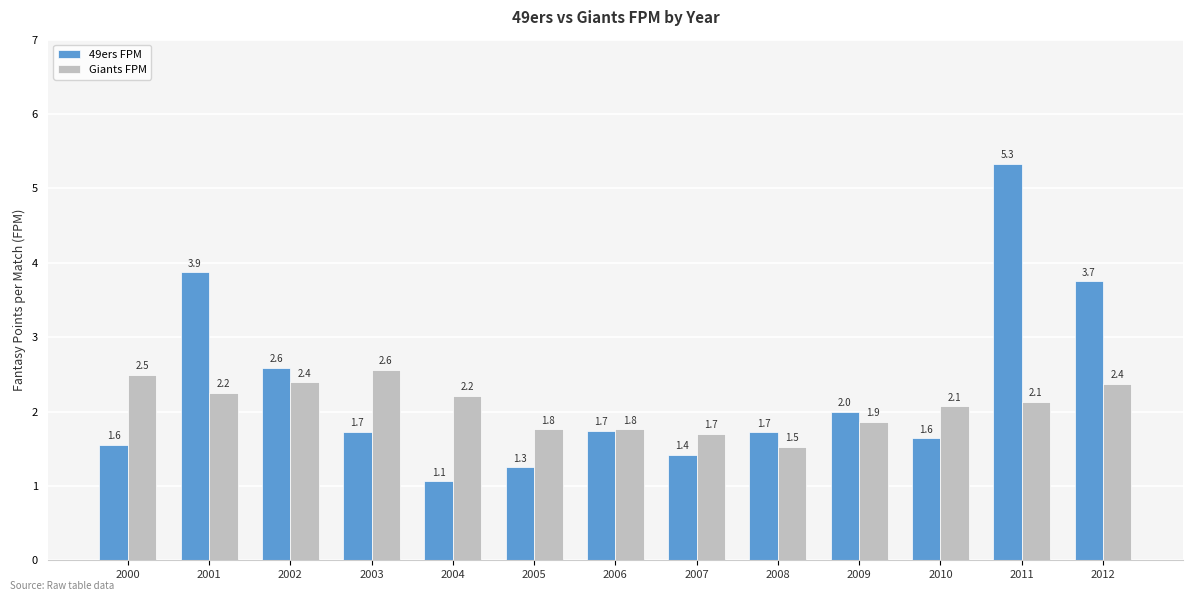

What is the maximum value for Giants FPM?

2.6